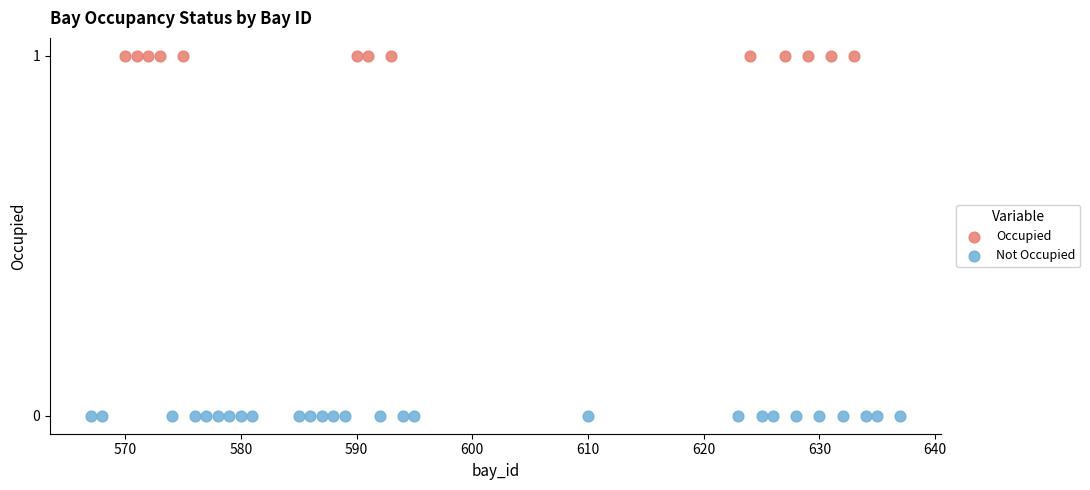

Which series reaches the maximum Y coordinate?

Occupied